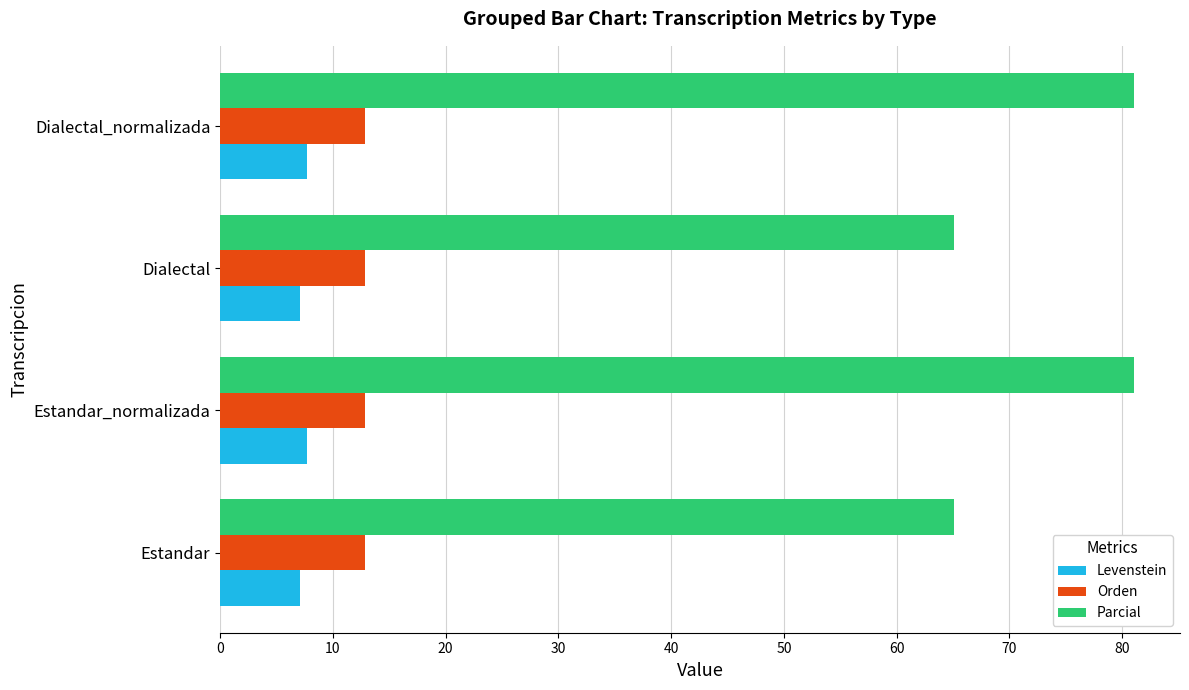

The Parcial series shows 38.3 at Dialectal_normalizada. True or false?

False